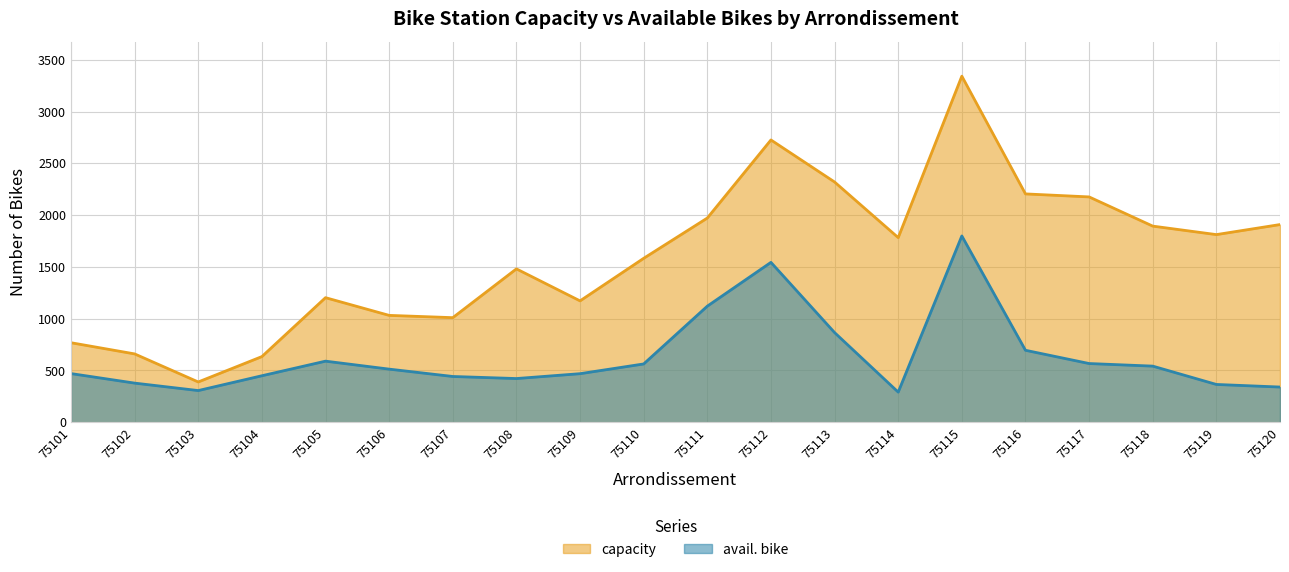

What is the average value of the capacity series?

1604